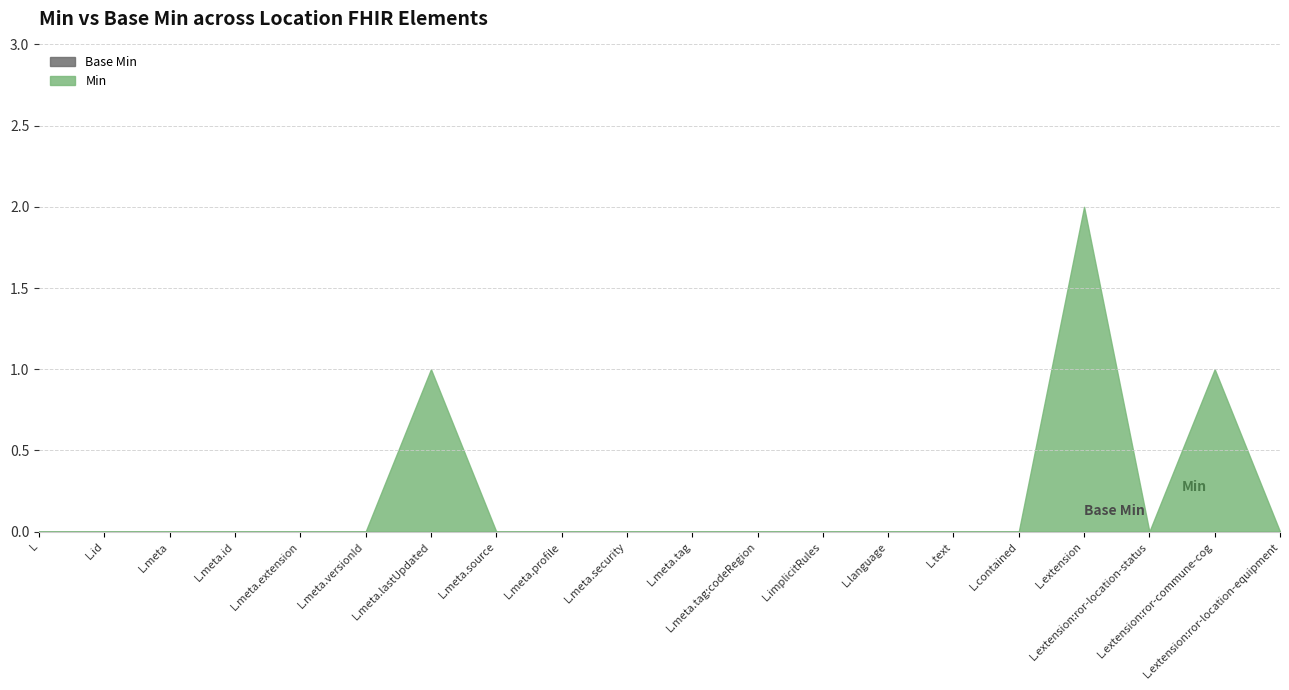

What is the label of the 17th point from the right?

Location.meta.id